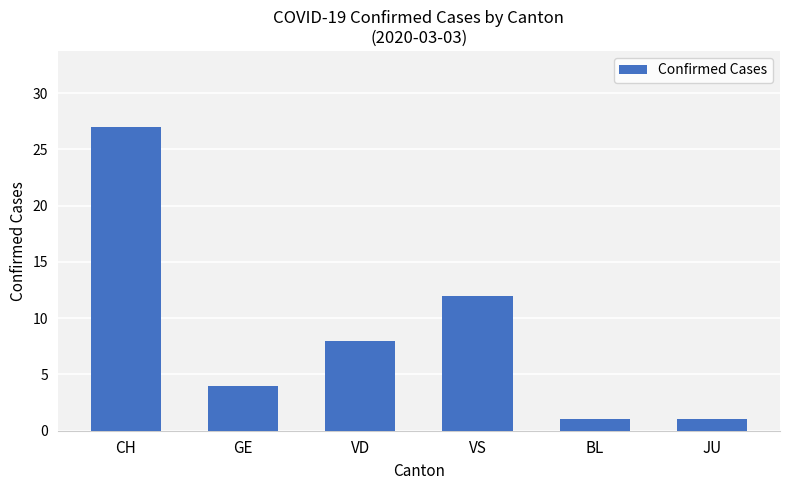

Are the bars horizontal?

No